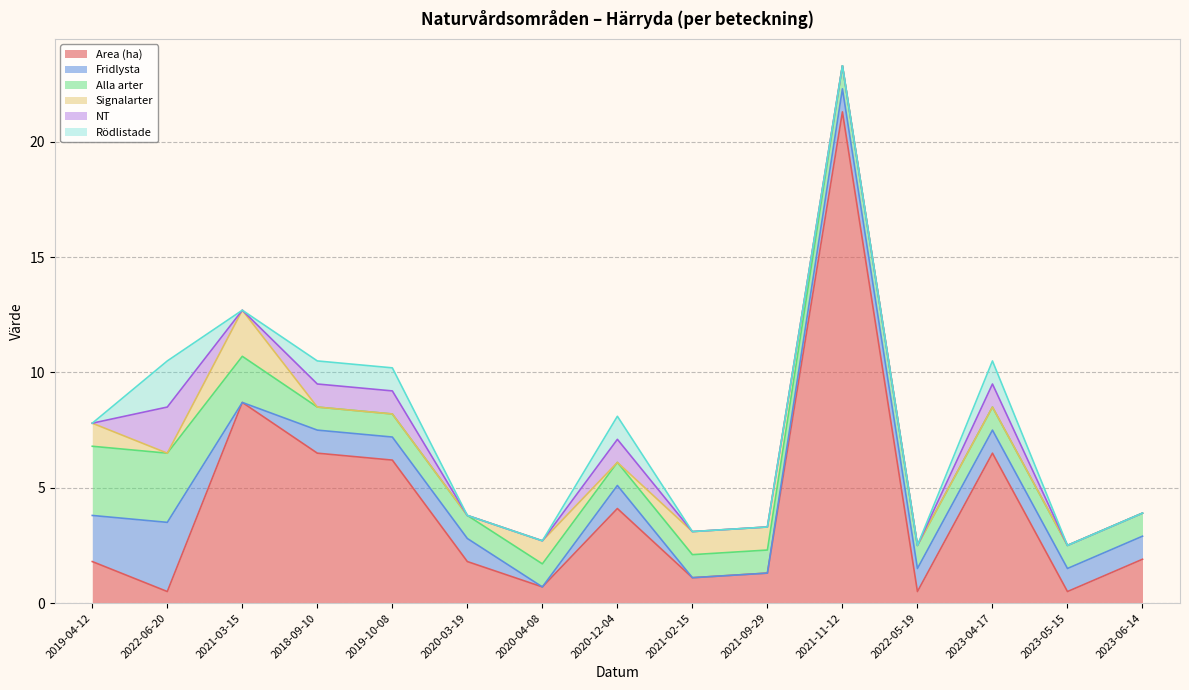

The value of Area (ha) at 2021-11-12 is 21.3. True or false?

True